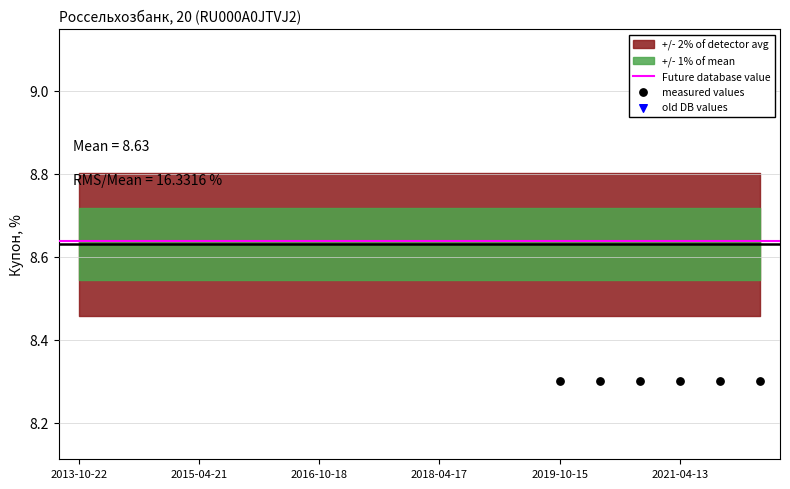

Between 2018-10-16 and 2021-10-12, which is larger?

2021-10-12